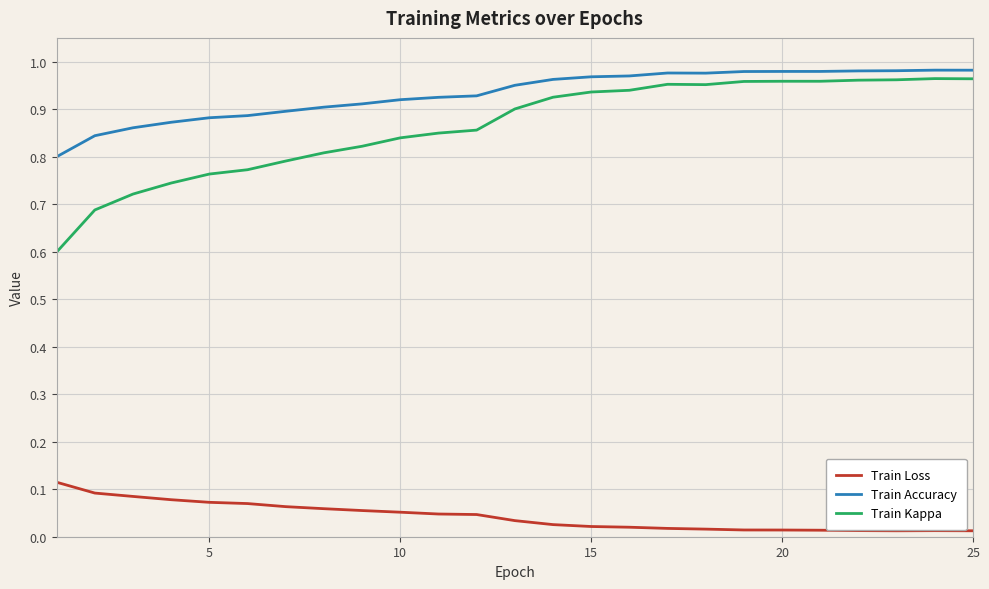

Which series has the largest total across all categories?

Train Accuracy